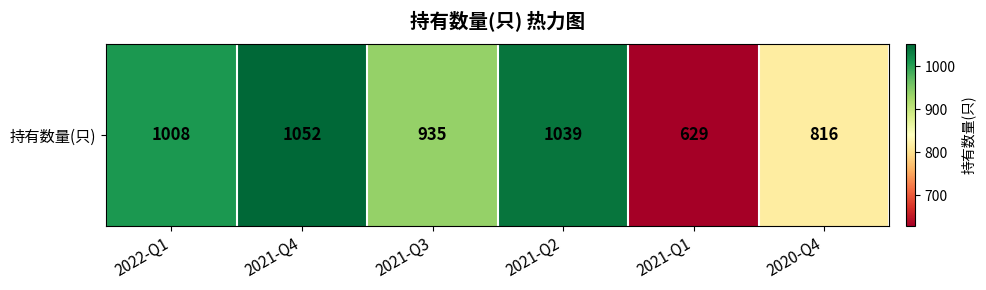

At which category does the chart reach its minimum across all series?

2021-Q1